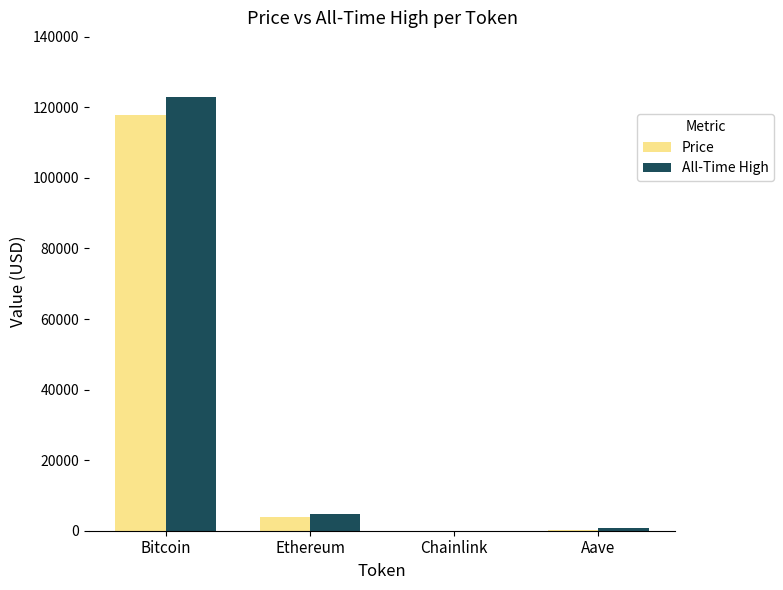

Which category has the highest value in the All-Time High series?

Bitcoin